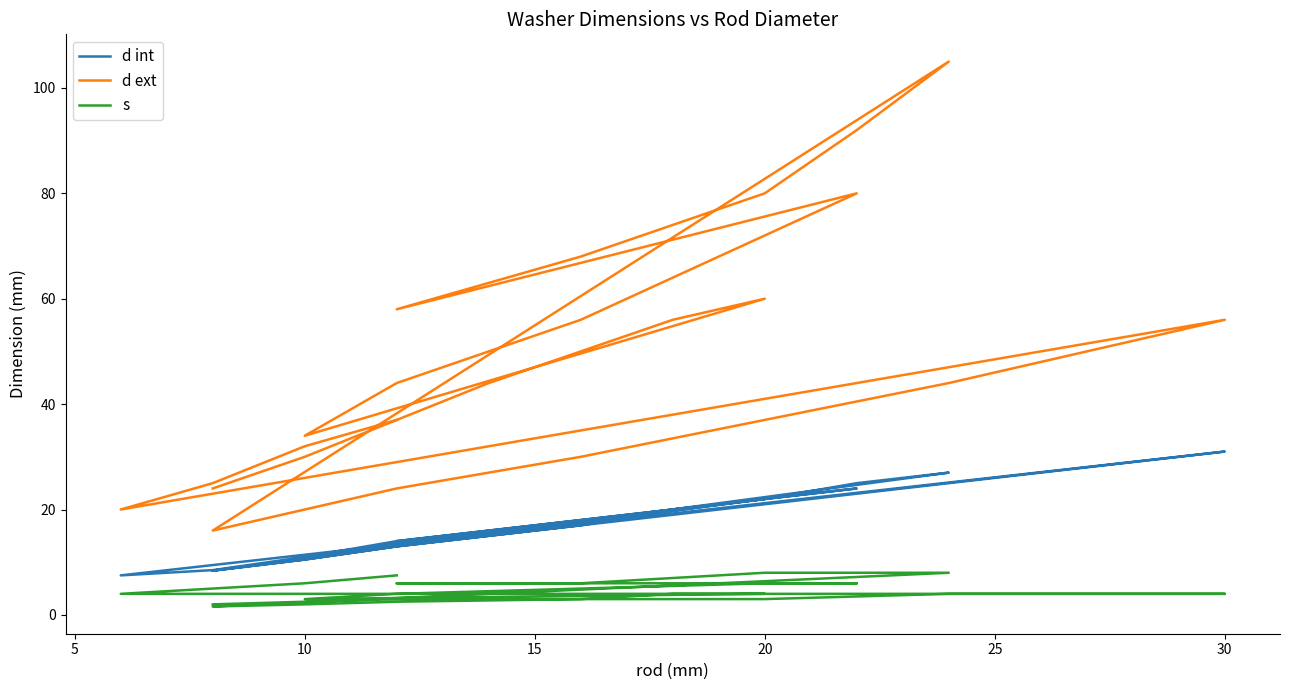

What are all the series names shown in the legend?

d int, d ext, s